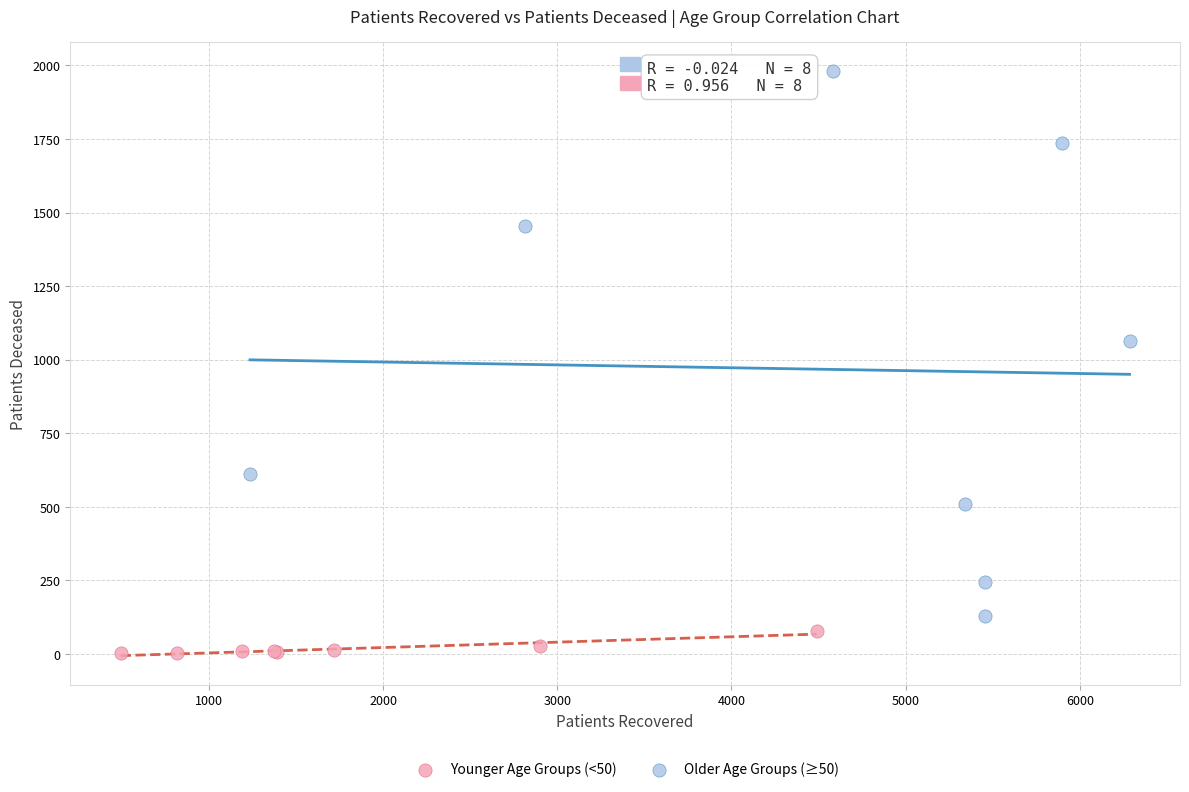

Which series contains the lowest Y value?

Younger Age Groups (<50)